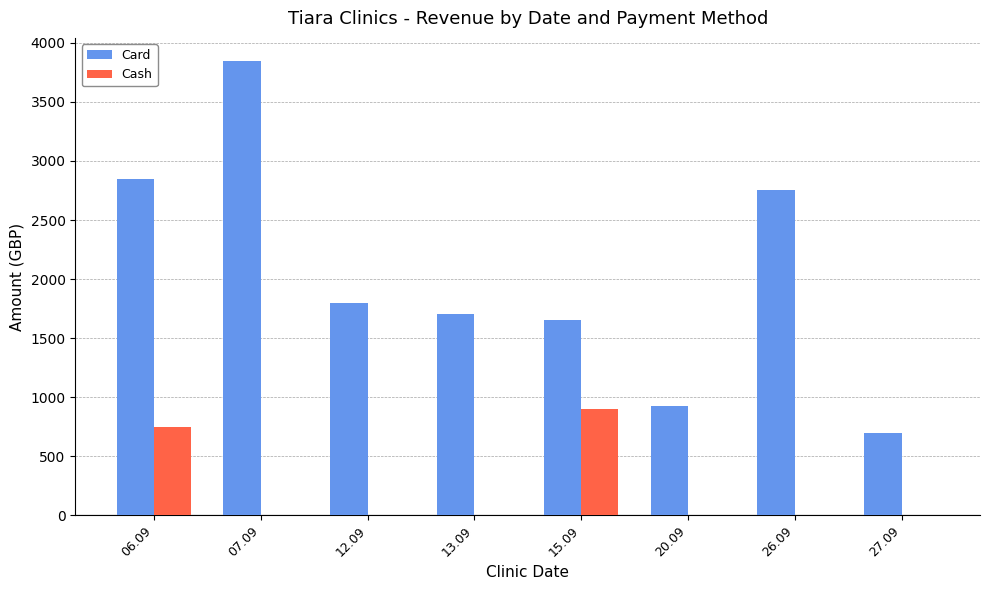

At which label is Cash closest to 450?

06.09